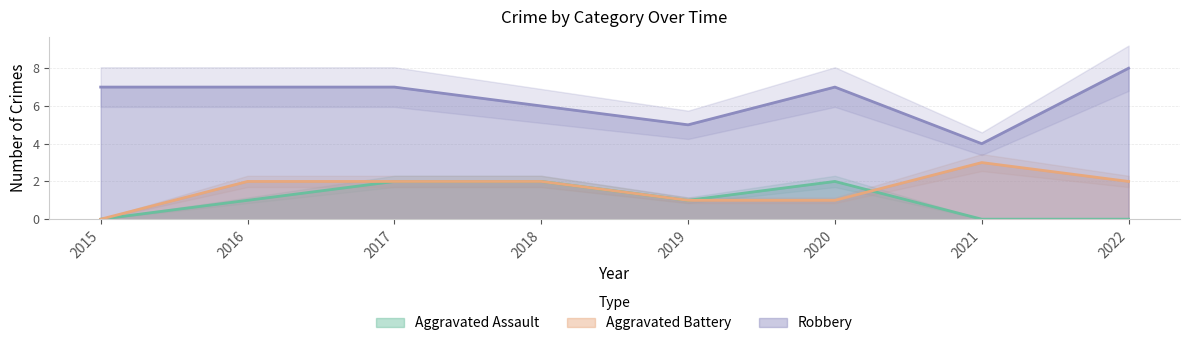

What is the value of the Robbery point at the 3rd from the left?

7